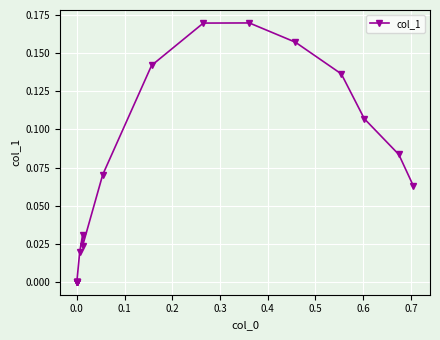

What is the difference between the maximum and minimum values?

0.2